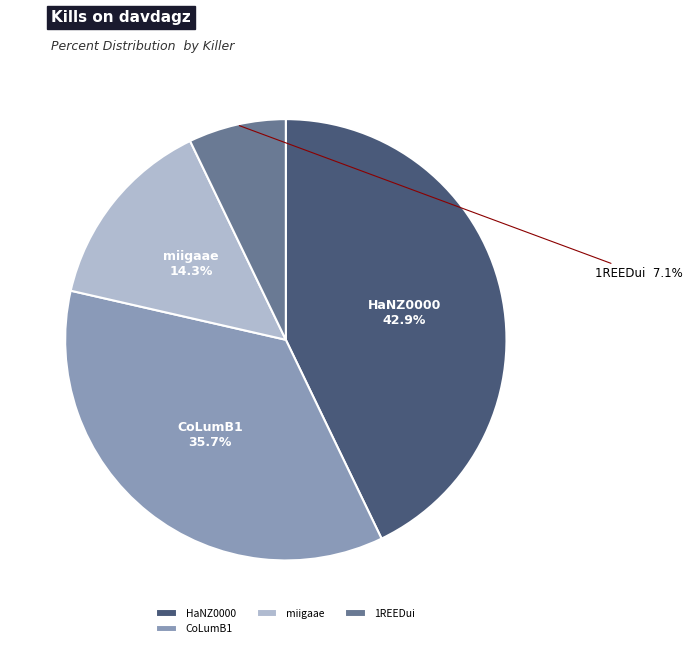

What is the smallest slice in the pie chart?

1REEDui